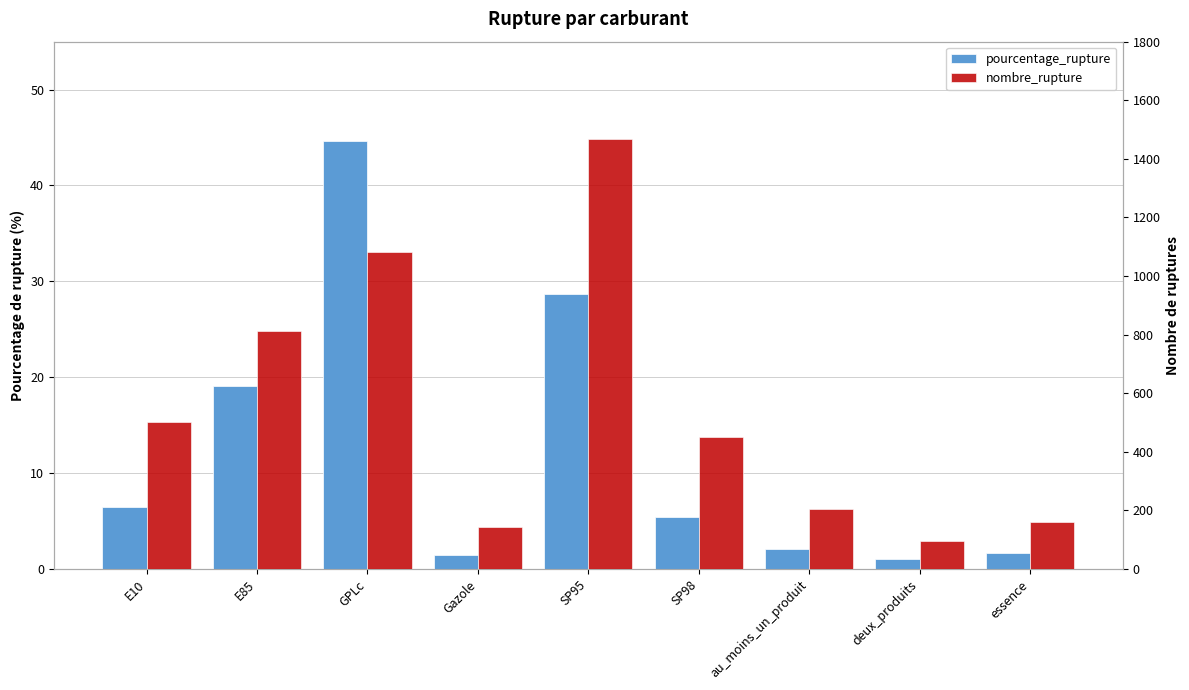

Is the value of nombre_rupture at au_moins_un_produit greater than the value of pourcentage_rupture at SP98?

Yes